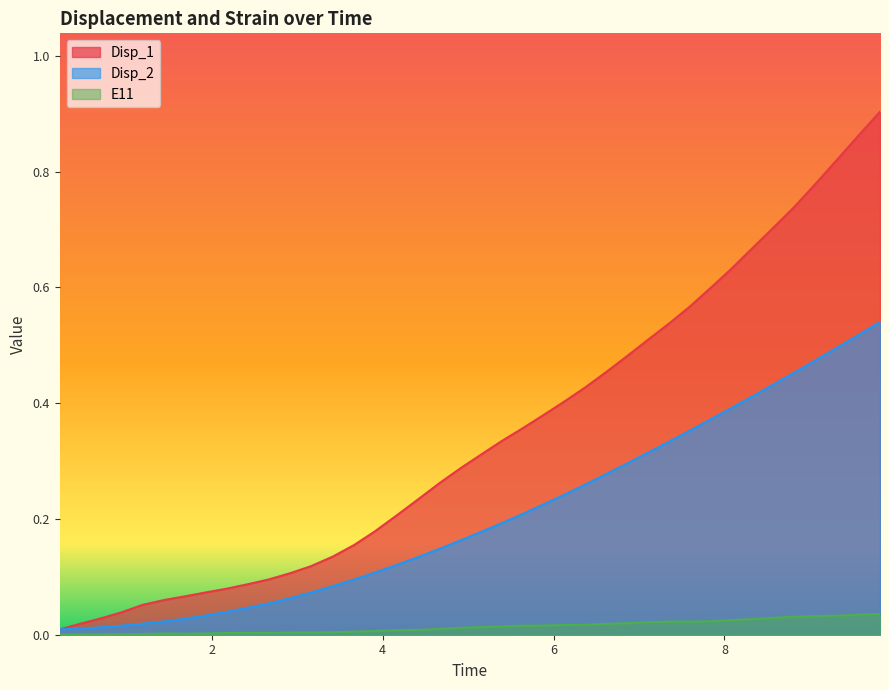

What is the label of the 32nd point from the left?

7.83909